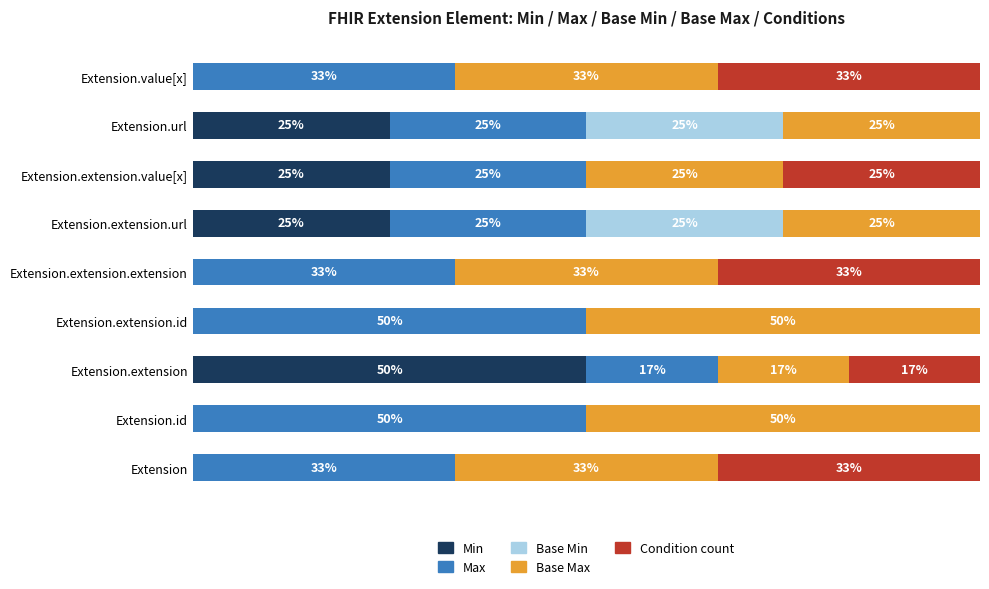

At which label does Min reach its peak?

Extension.extension